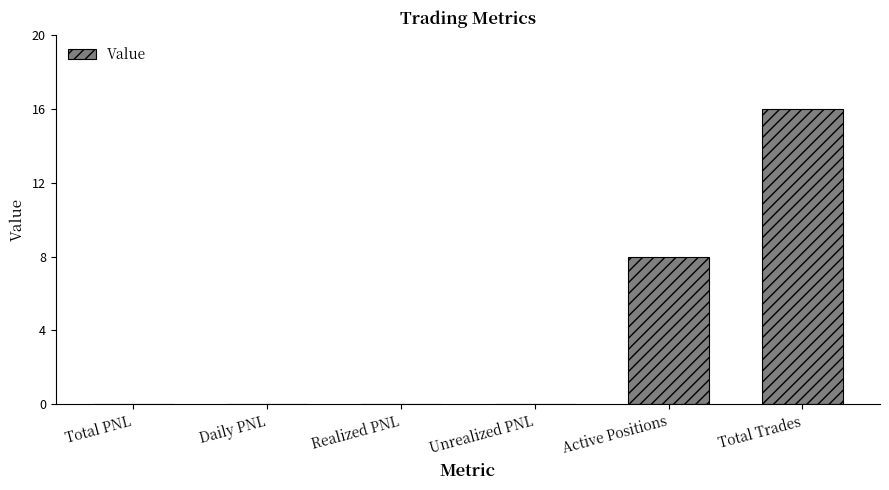

Which label corresponds to the largest value in the chart?

Total Trades